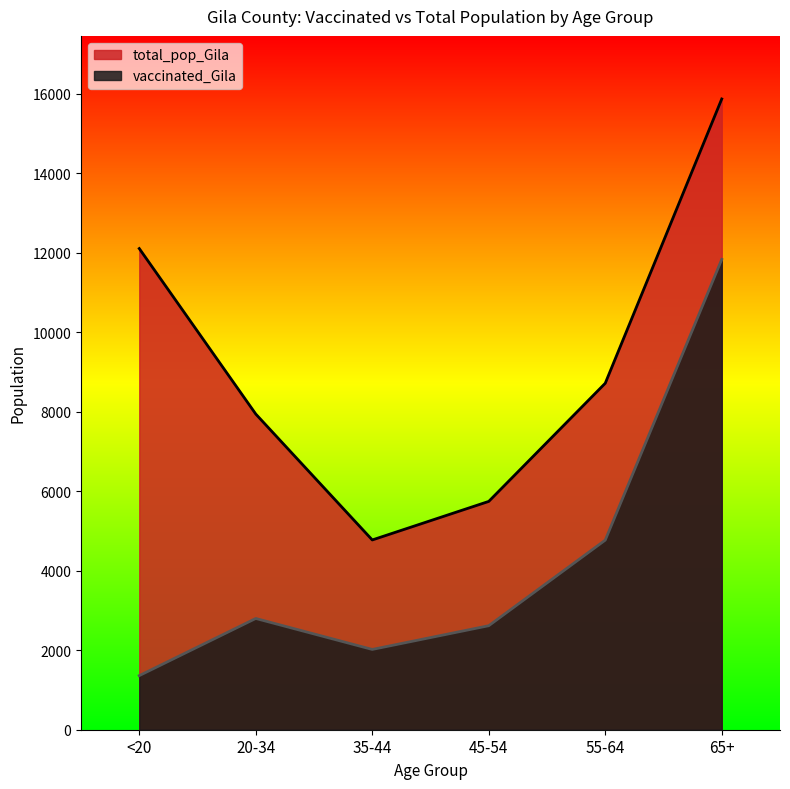

Count the number of data series in this chart.

2